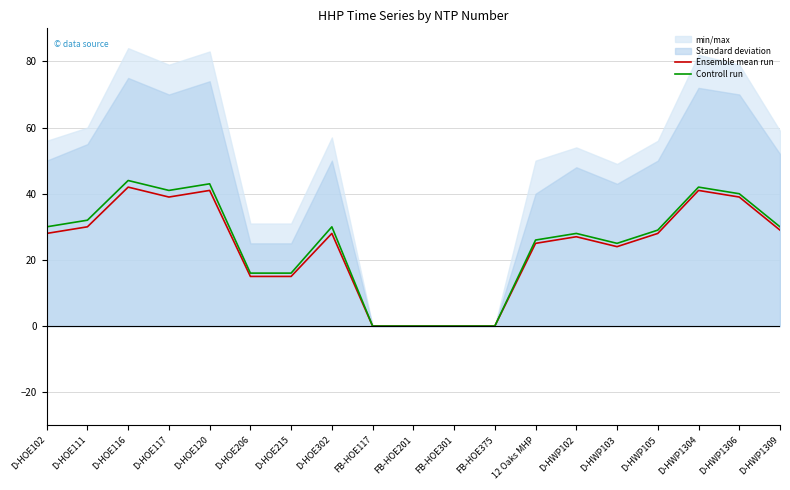

Reading left to right, extract all data points from this chart.

Ensemble mean run: D-HOE102=28	D-HOE111=30	D-HOE116=42	D-HOE117=39	D-HOE120=41	D-HOE206=15	D-HOE215=15	D-HOE302=28	FB-HOE117=0	FB-HOE201=0	FB-HOE301=0	FB-HOE375=0	12 Oaks MHP=25	D-HWP102=27	D-HWP103=24	D-HWP105=28	D-HWP1304=41	D-HWP1306=39	D-HWP1309=29
Controll run: D-HOE102=30	D-HOE111=32	D-HOE116=44	D-HOE117=41	D-HOE120=43	D-HOE206=16	D-HOE215=16	D-HOE302=30	FB-HOE117=0	FB-HOE201=0	FB-HOE301=0	FB-HOE375=0	12 Oaks MHP=26	D-HWP102=28	D-HWP103=25	D-HWP105=29	D-HWP1304=42	D-HWP1306=40	D-HWP1309=30